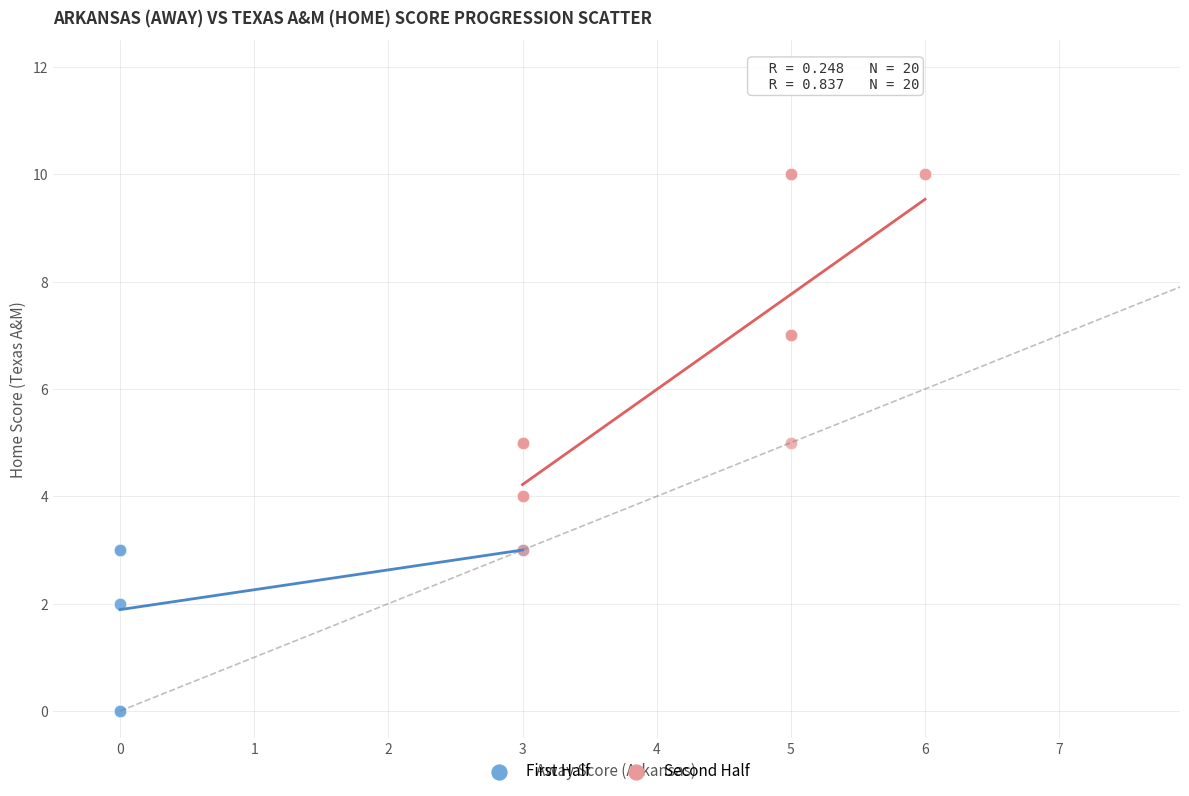

Which series contains the highest Y value?

Second Half